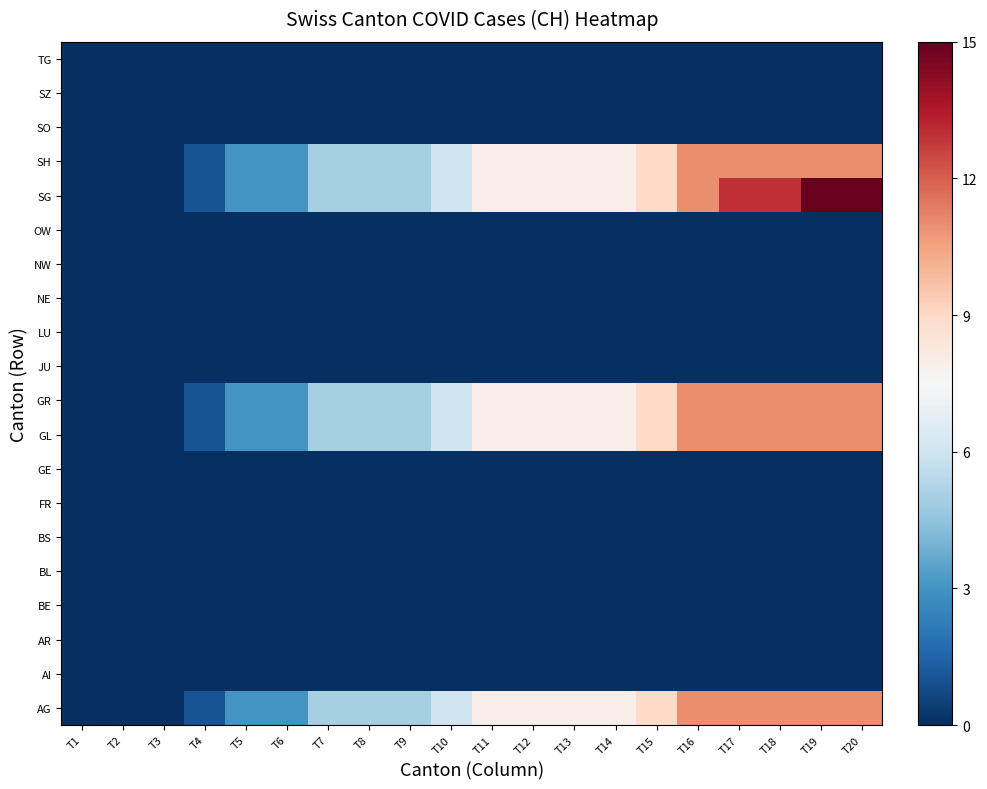

Which label corresponds to the smallest value in the chart?

T1